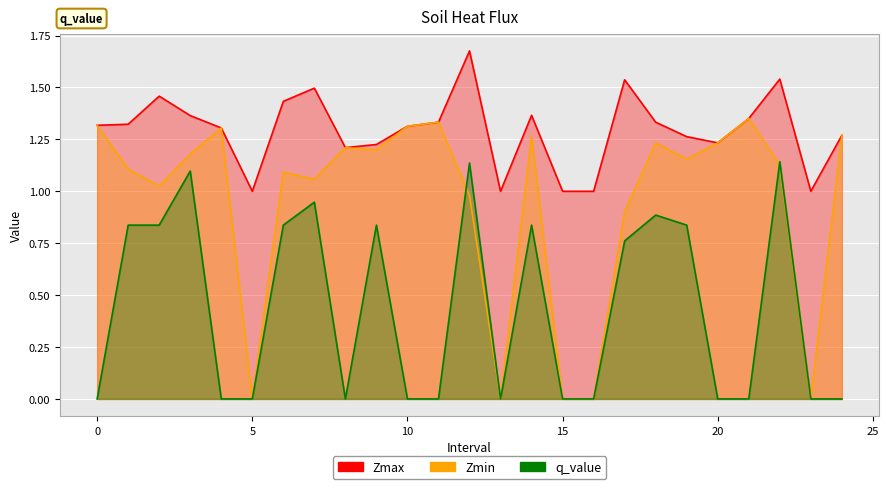

Does the chart display data point markers on the line(s)?

No